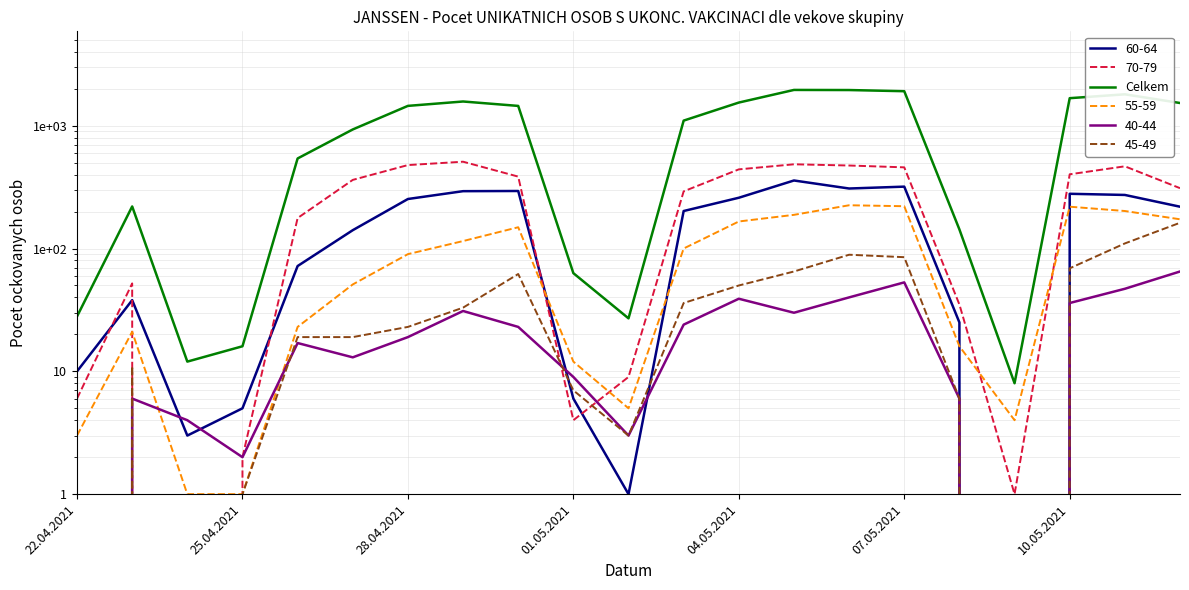

Is it true that the value at 22.04.2021 is 28?

True